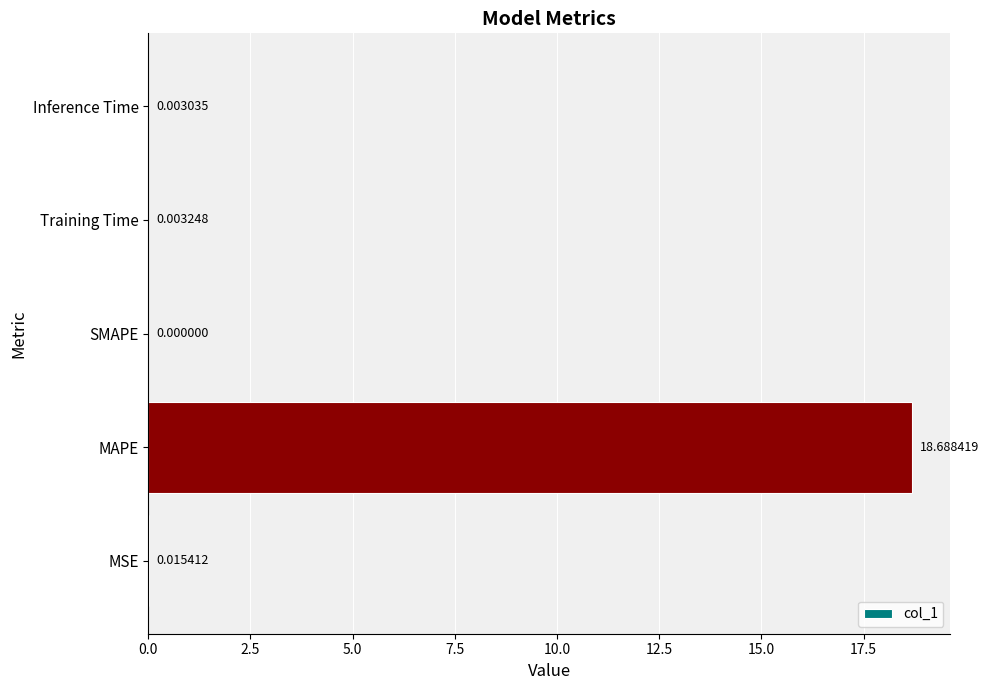

At which label is the value closest to 9?

MSE